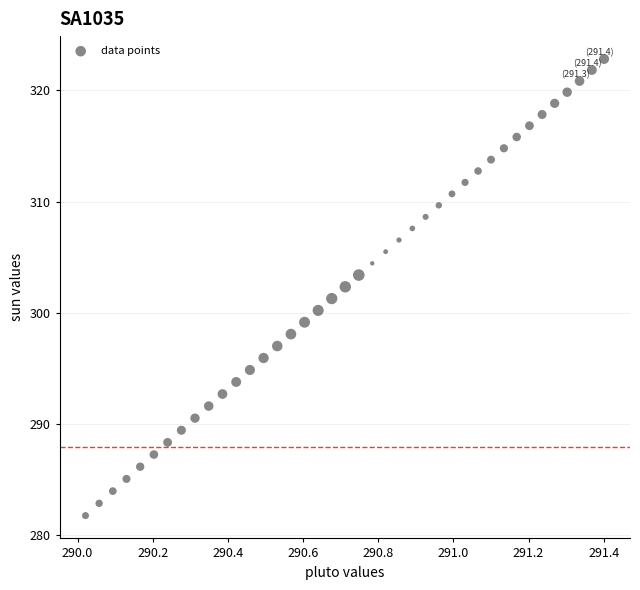

What is the range of X values (max minus min)?

1.4